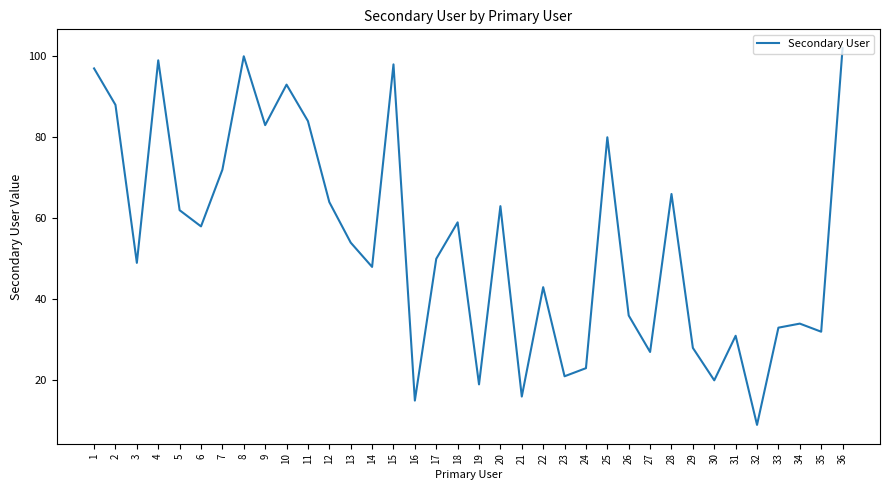

True or false: the data shows 32 at 35.

True